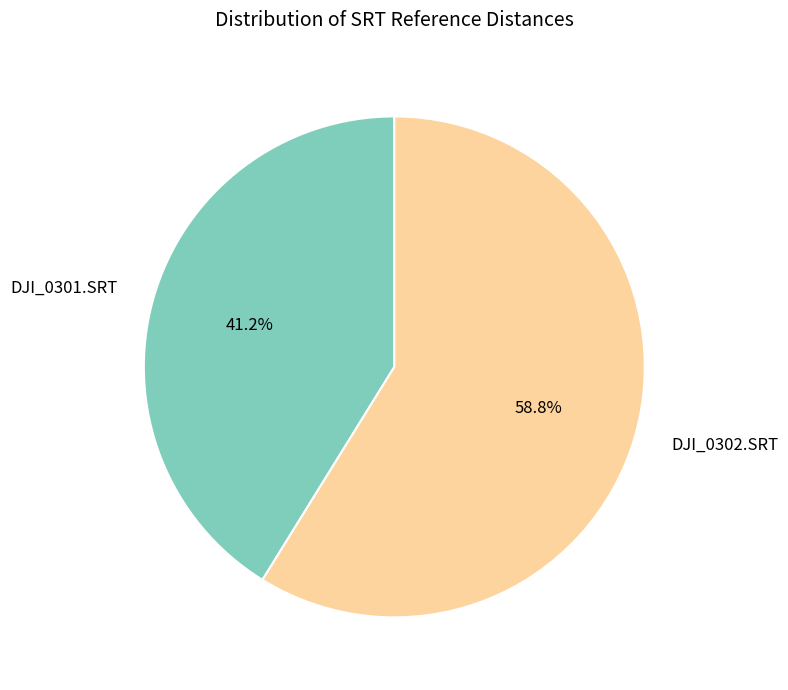

What is the ratio of the value at DJI_0302.SRT to the value at DJI_0301.SRT?

1.4